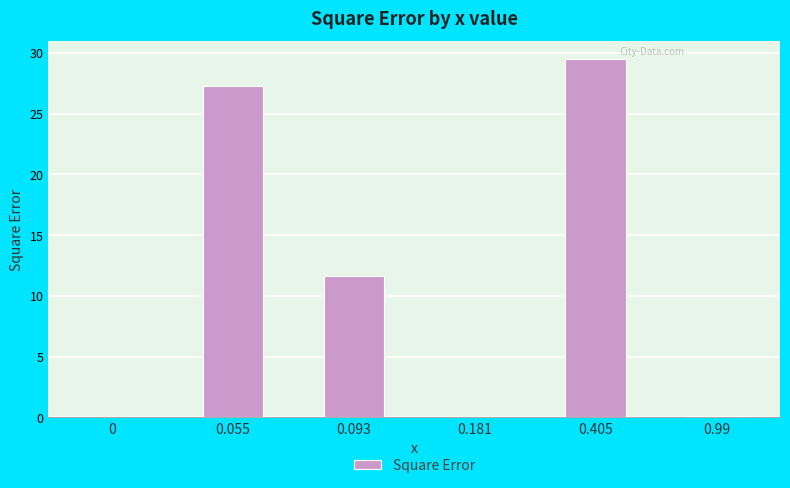

How many values exceed 11?

3